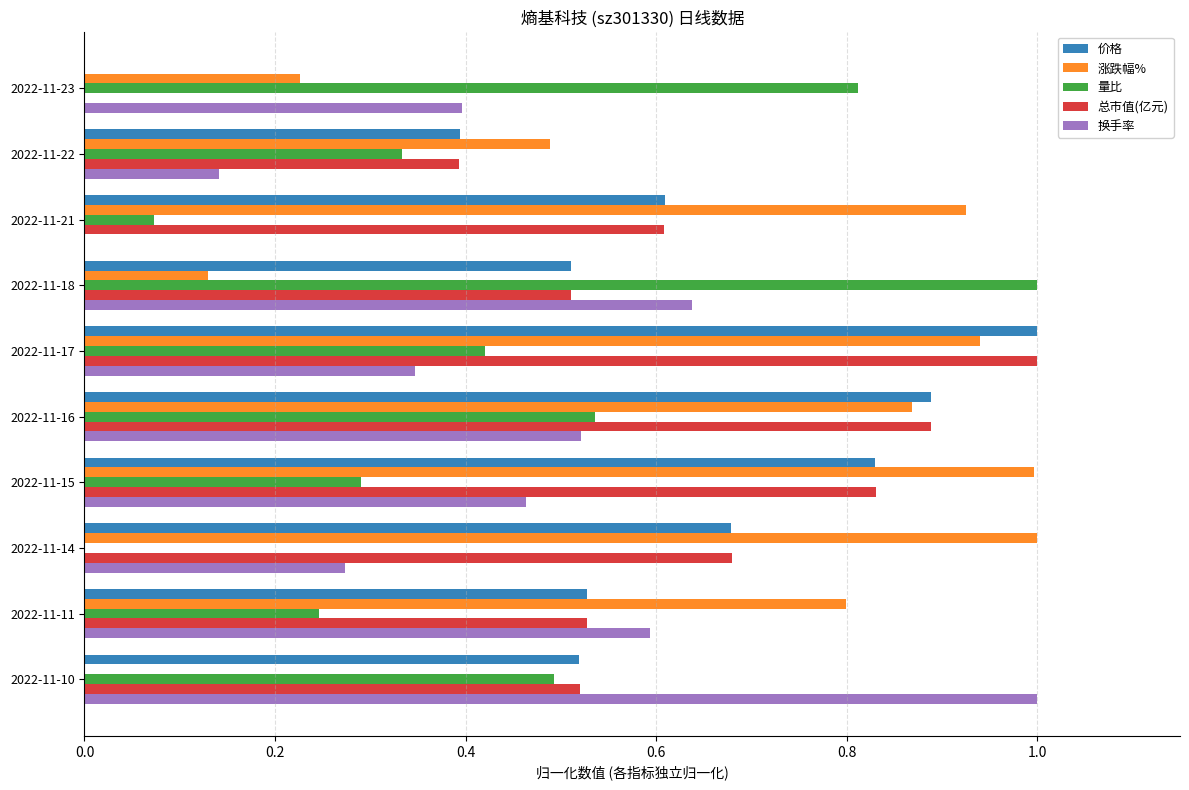

How many data points in 量比 are above 0?

9